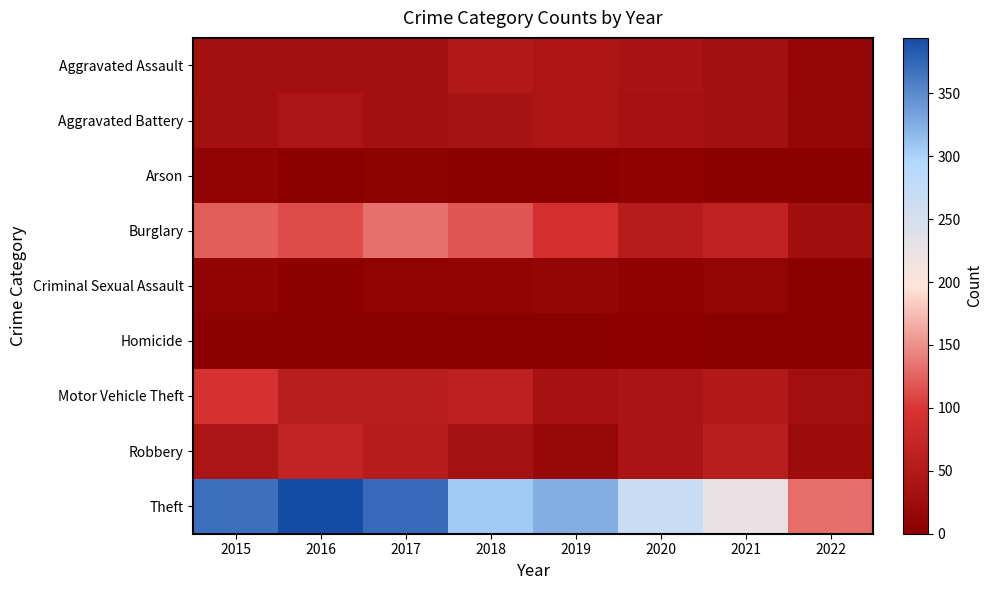

Rank the series by their maximum value, from highest to lowest.

Theft, Burglary, Motor Vehicle Theft, Robbery, Aggravated Assault, Aggravated Battery, Criminal Sexual Assault, Arson, Homicide